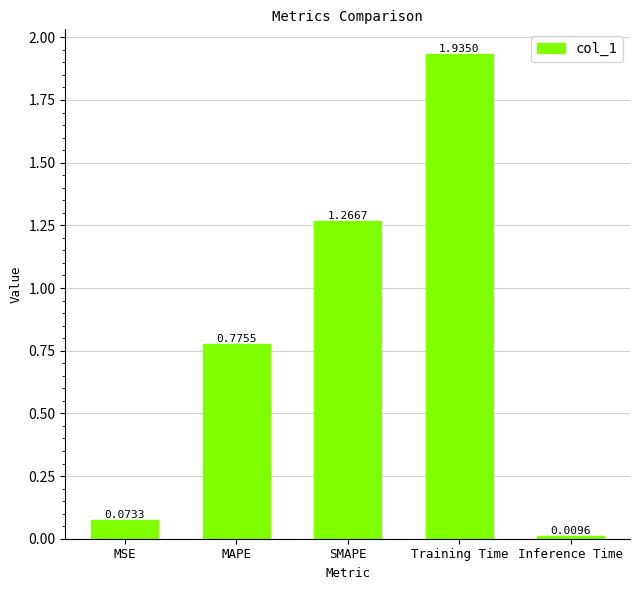

Which category has the highest value across all series?

Training Time